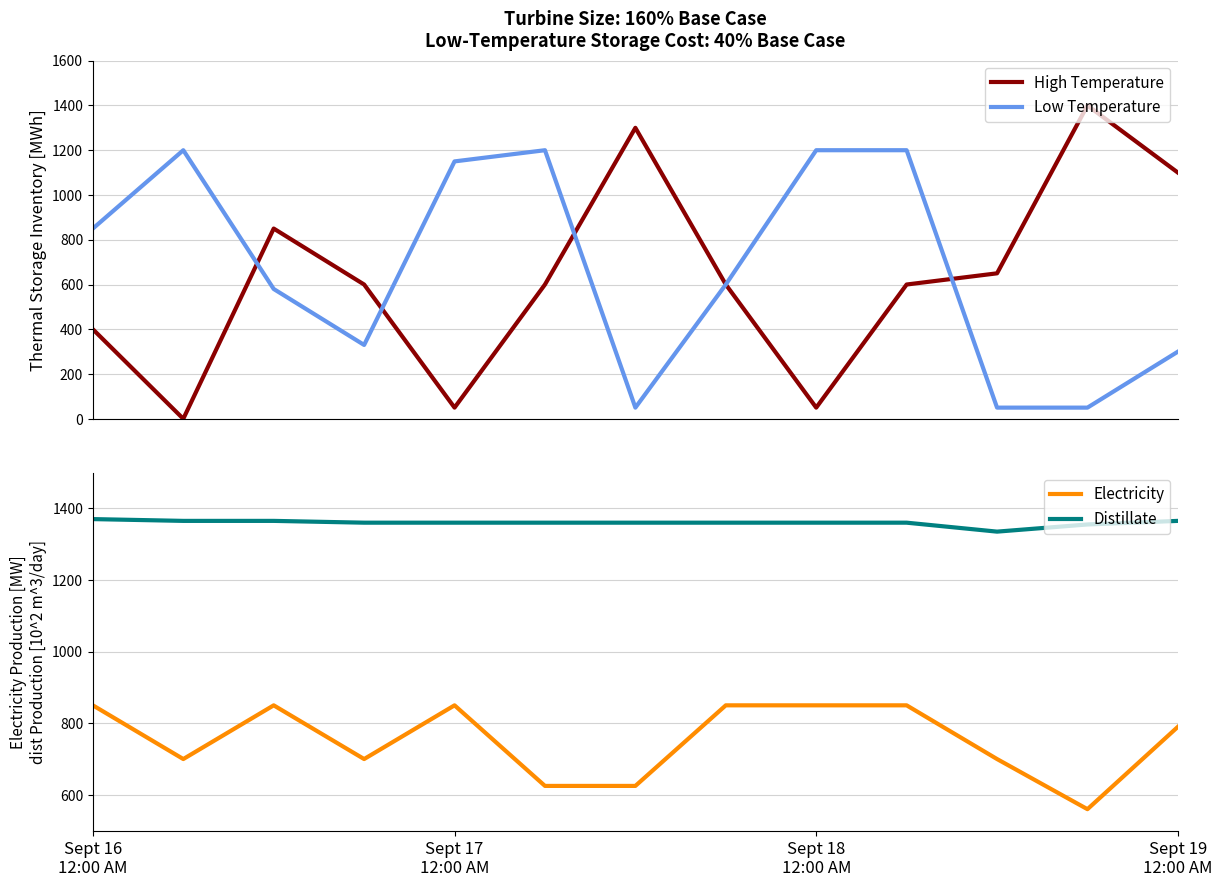

What is the total value across all series at 9?

4010